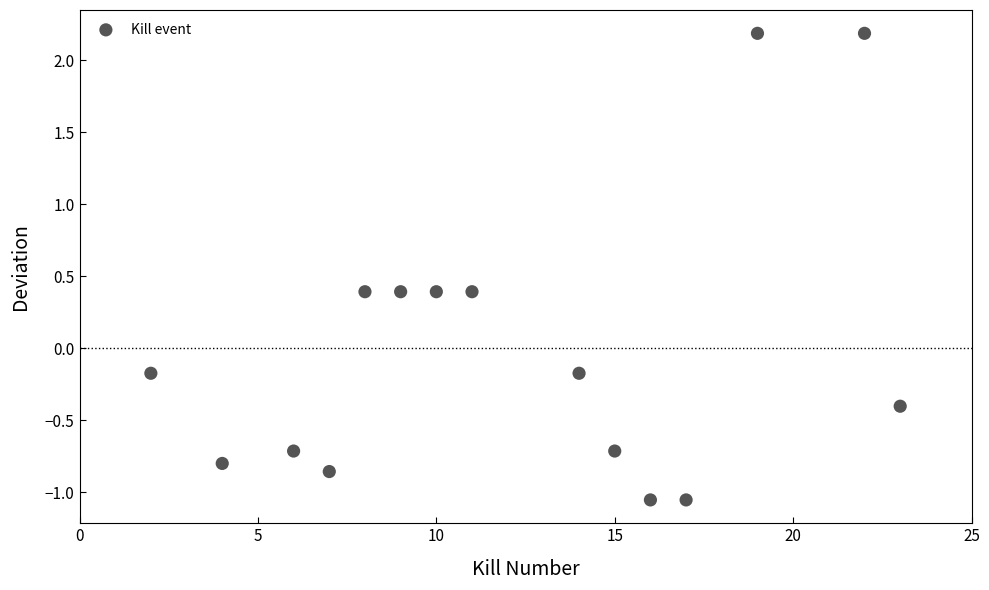

What is the range of X values (max minus min)?

21.0